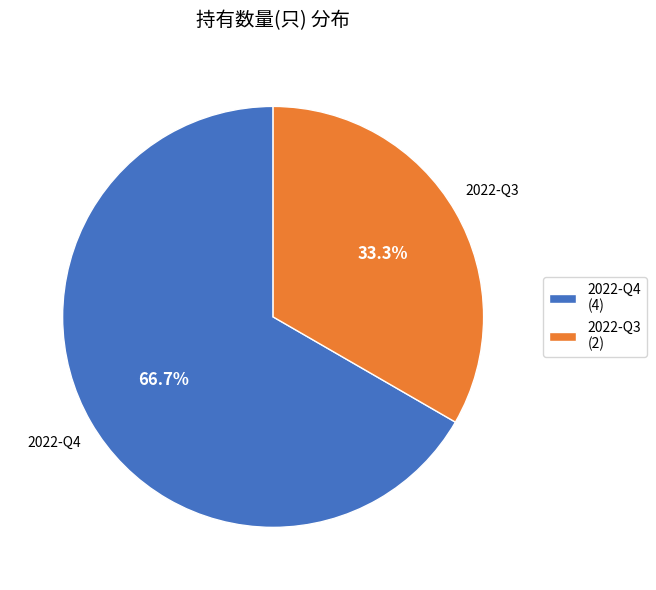

What percentage is the 2022-Q3 slice, to the nearest percent?

33%